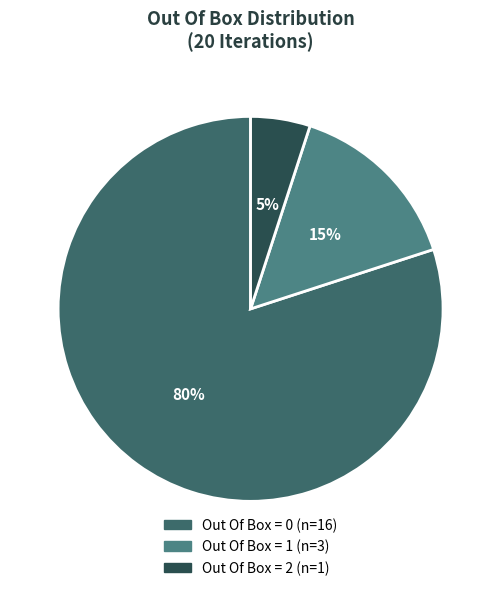

Is there a majority slice in this chart?

Yes